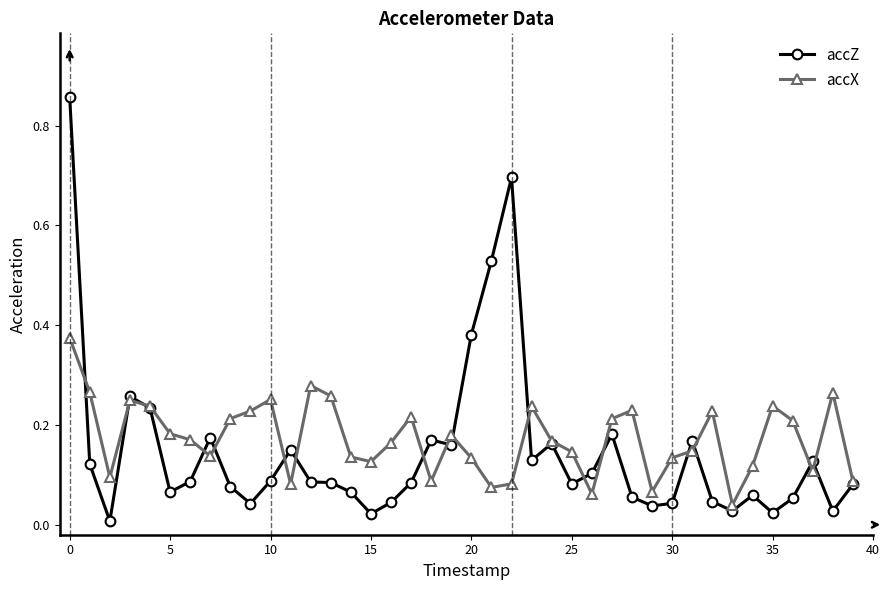

What are all the series names shown in the legend?

accZ, accX